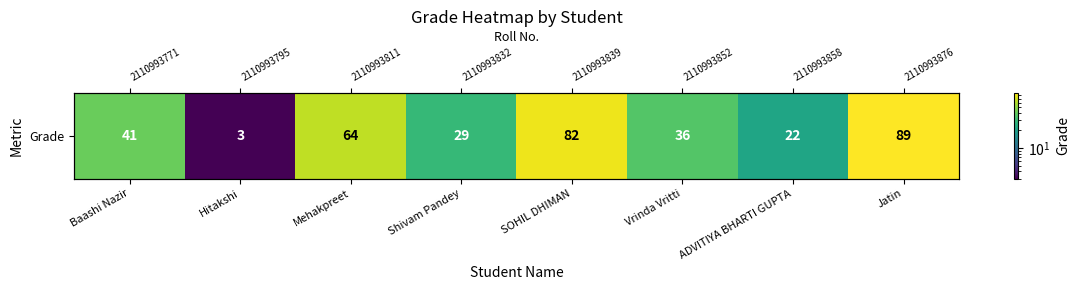

What value does the data have at Hitakshi, to the nearest 5?

5